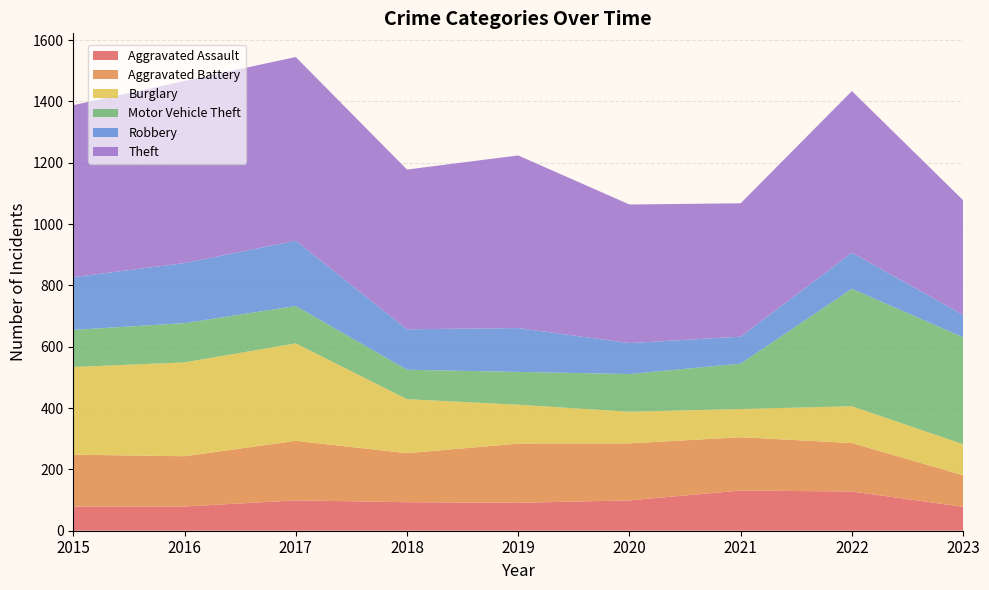

Reading right to left, extract all data points from this chart.

Aggravated Assault: 2023=78	2022=128	2021=131	2020=99	2019=91	2018=93	2017=99	2016=79	2015=79
Aggravated Battery: 2023=103	2022=158	2021=174	2020=186	2019=193	2018=160	2017=194	2016=164	2015=169
Burglary: 2023=101	2022=120	2021=92	2020=103	2019=127	2018=176	2017=318	2016=306	2015=286
Motor Vehicle Theft: 2023=349	2022=383	2021=148	2020=123	2019=107	2018=96	2017=122	2016=128	2015=121
Robbery: 2023=73	2022=118	2021=88	2020=101	2019=143	2018=132	2017=213	2016=196	2015=172
Theft: 2023=374	2022=527	2021=435	2020=452	2019=563	2018=521	2017=599	2016=594	2015=561